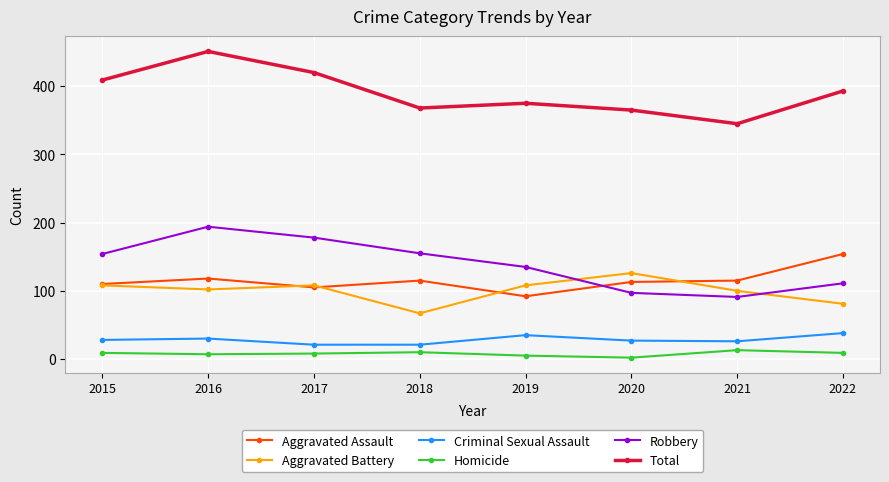

At which category is the sum across all series the highest?

2016